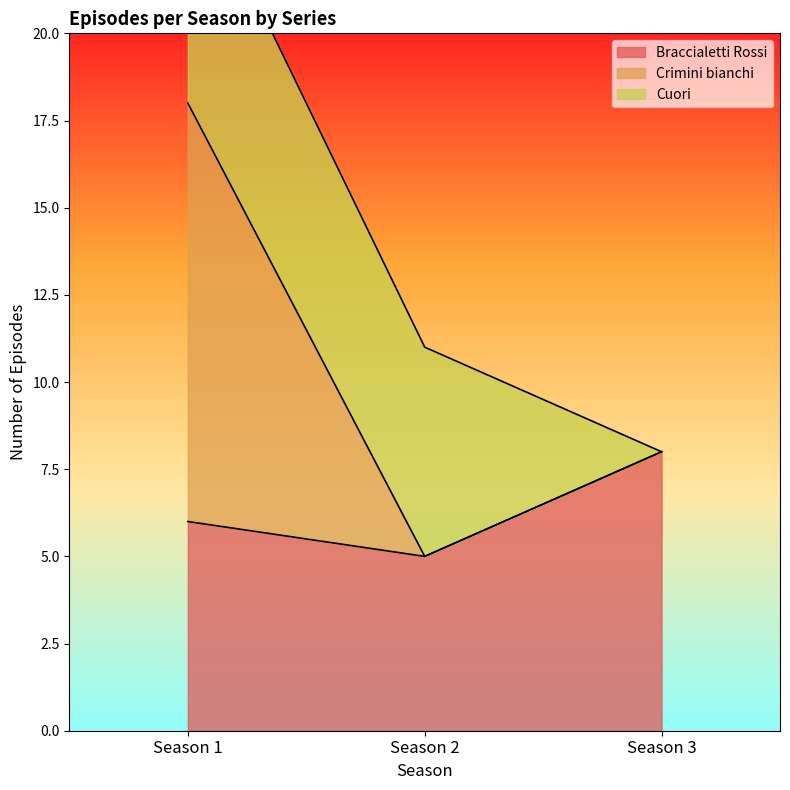

List the labels in order of Braccialetti Rossi value, largest first.

Season 3, Season 1, Season 2